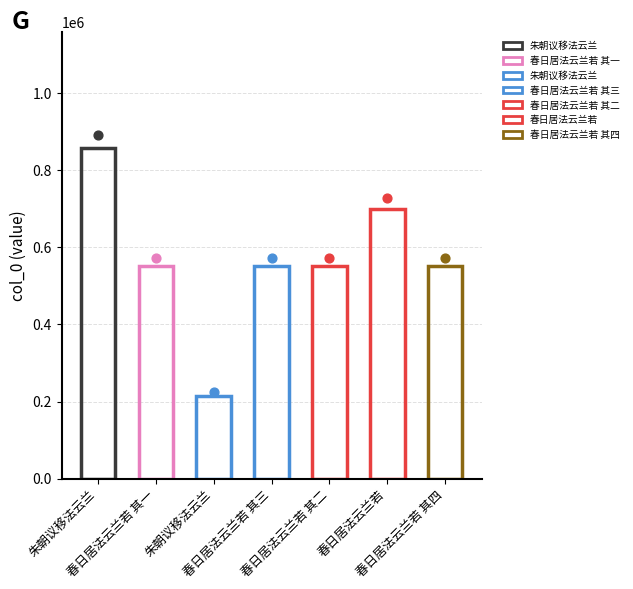

Which has a higher value, 春日居法云兰若 其二 or 春日居法云兰若 其四?

春日居法云兰若 其四